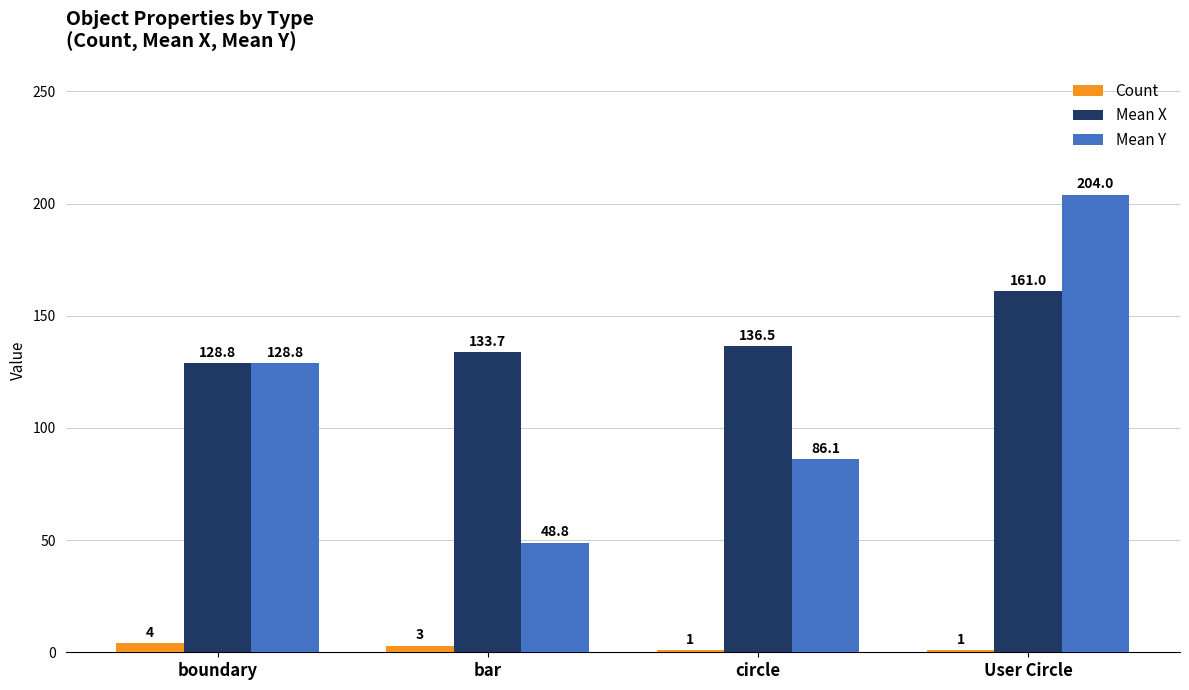

What is the difference between the maximum and second lowest values in the Mean X series?

27.3